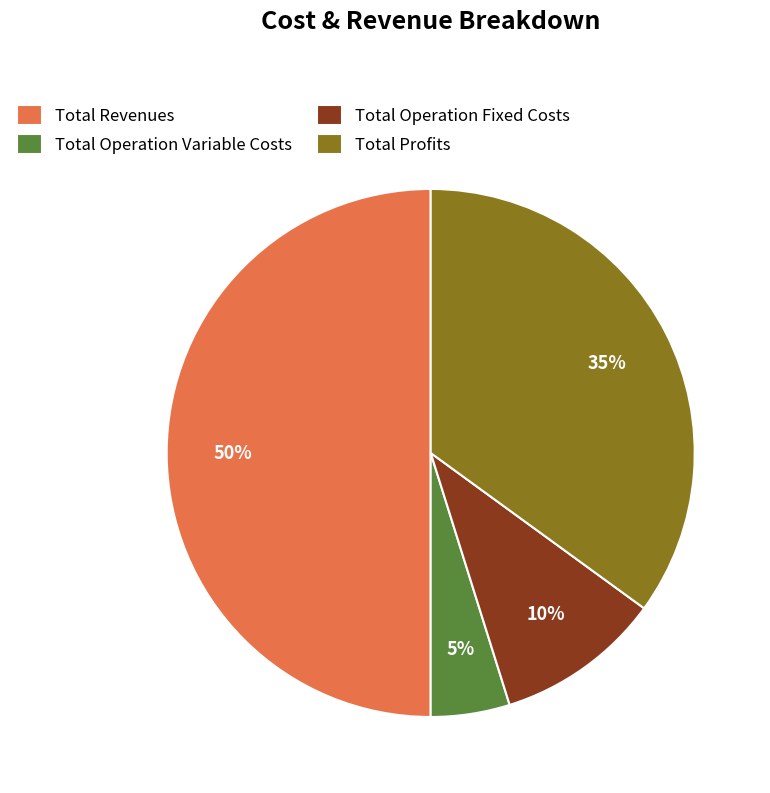

What is the ratio of the value at Total Operation Variable Costs to the value at Total Operation Fixed Costs?

0.5